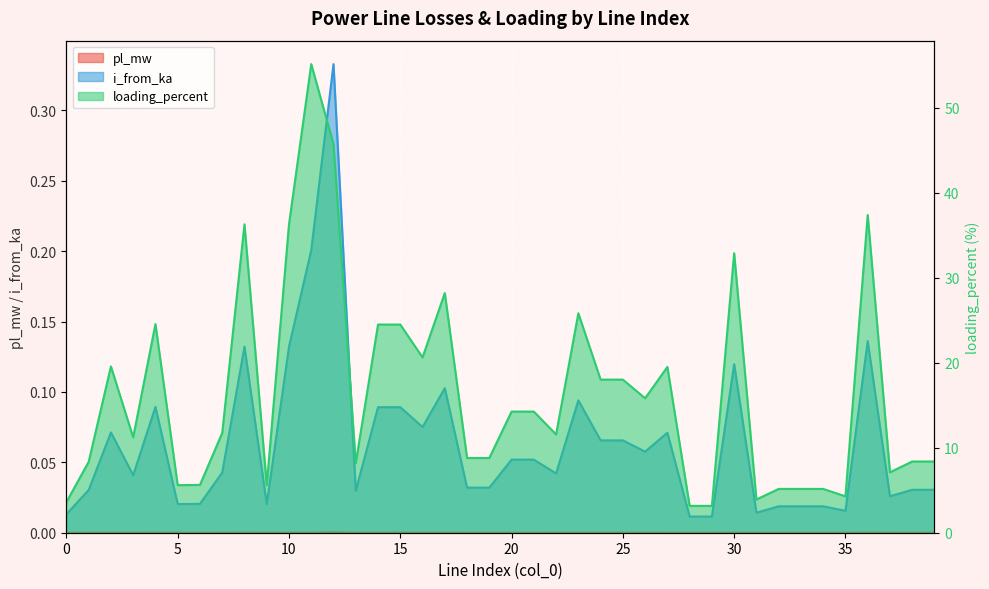

Between 3 and 28, which is larger?

3